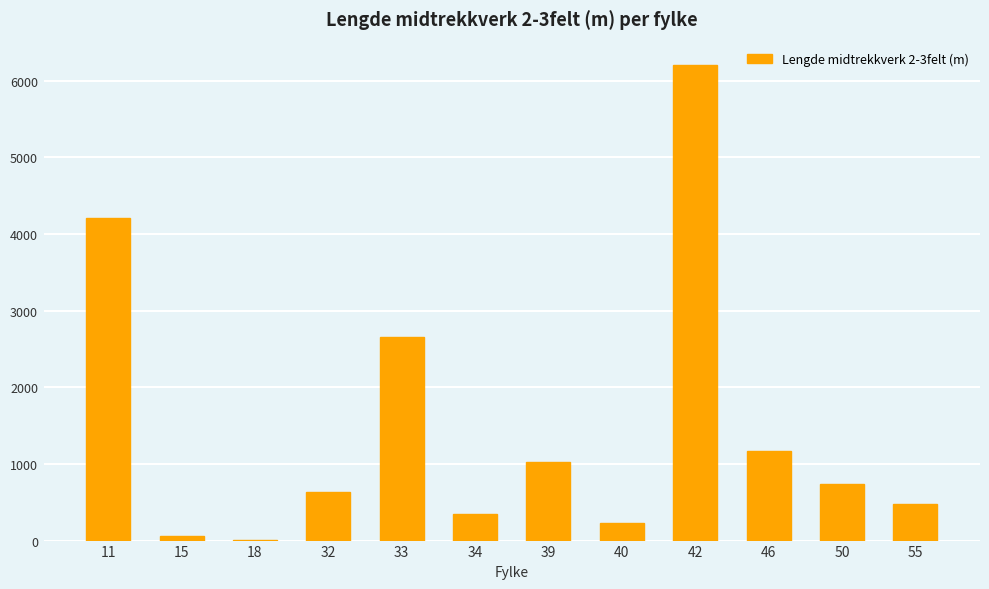

What is the sum of all values?

17726